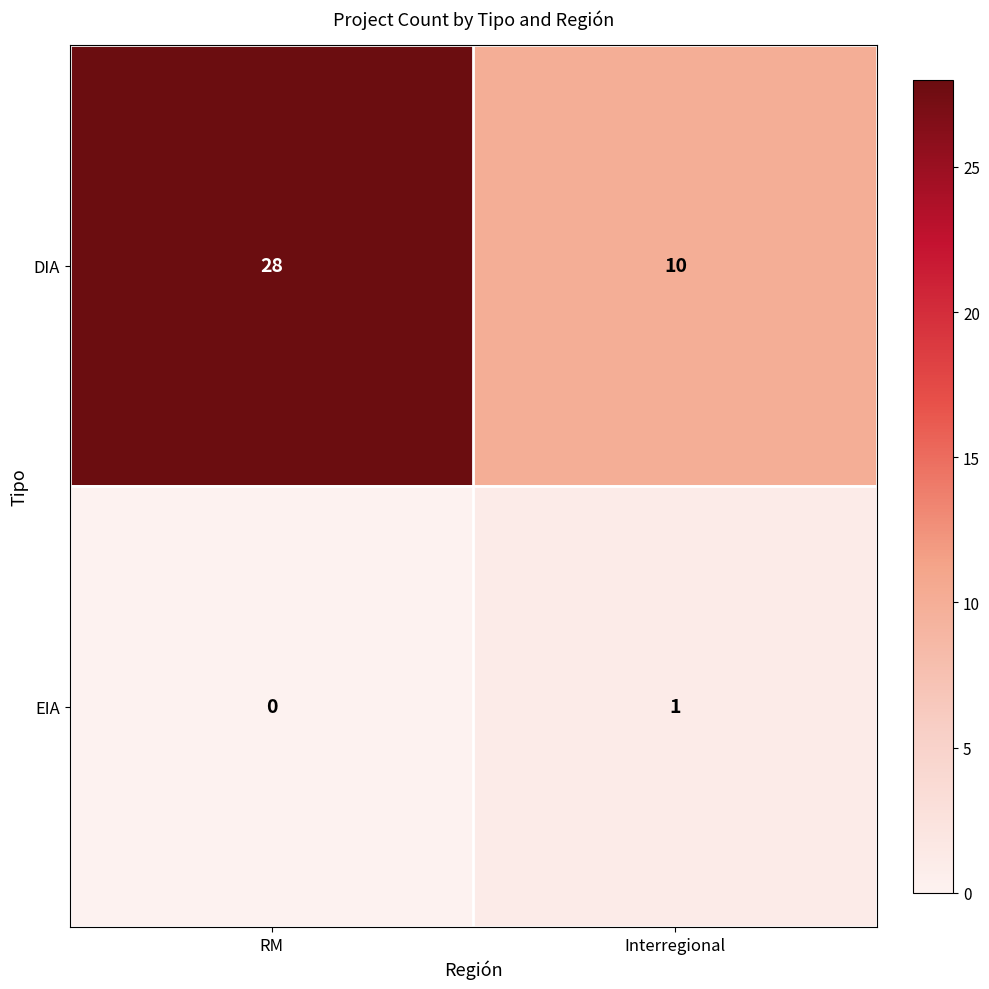

At which category is the sum across all series the highest?

RM